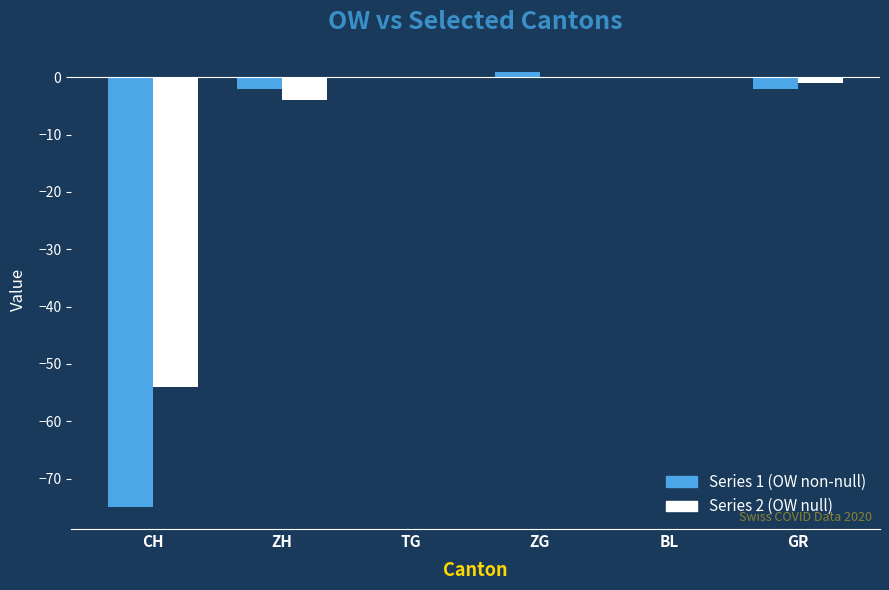

True or false: Series 2 (OW null) has a value of 0 at BL.

True